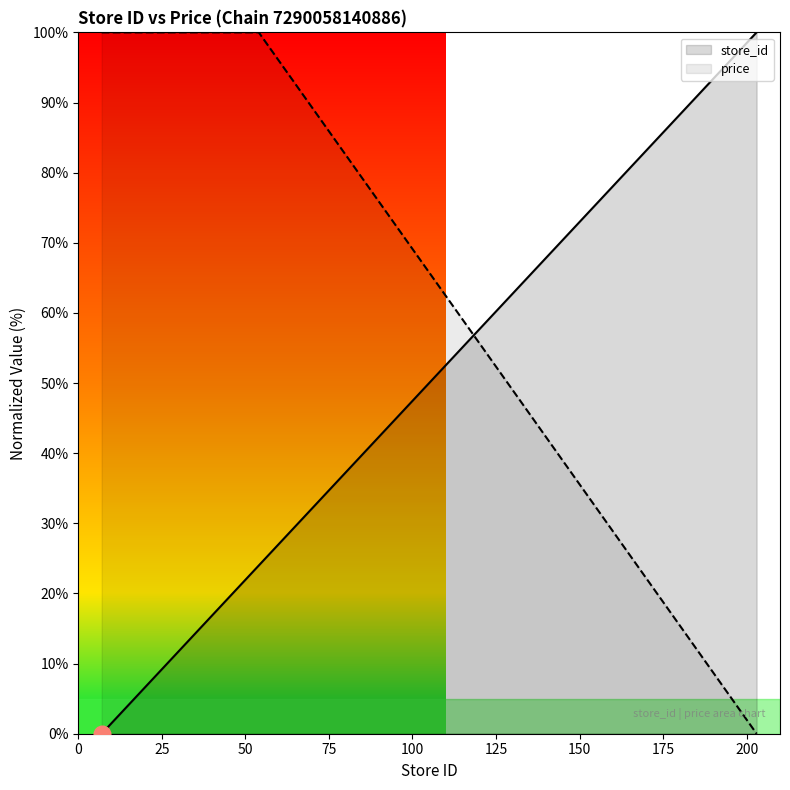

What is the sum of the store_id values at 23 and 35?

22.4